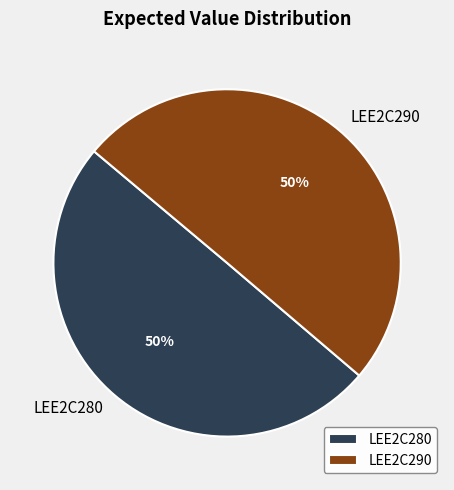

What percentage is the LEE2C290 slice, to the nearest percent?

50%